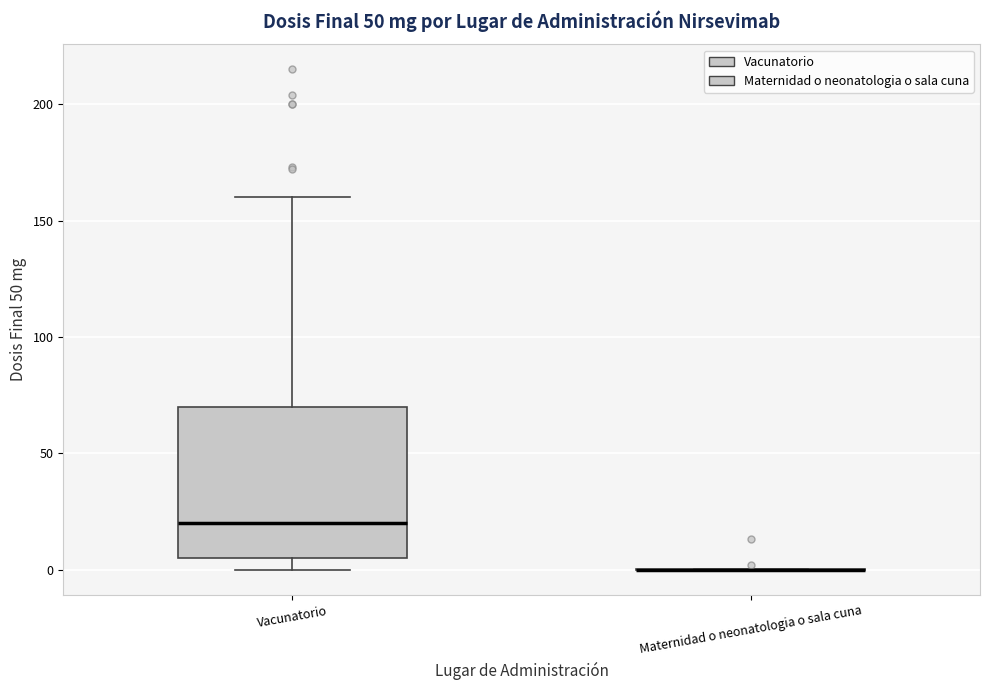

Reading left to right, read every box against the y-axis: the position of its median line, the range the box covers, and the ends of its whiskers. The values are not printed on the chart, so give them approximately, as read against the axis.

Vacunatorio: median 20, box 5 to 70, whiskers 0 to 160
Maternidad o neonatologia o sala cuna: box collapsed to a line at 0, whiskers 0 to 0